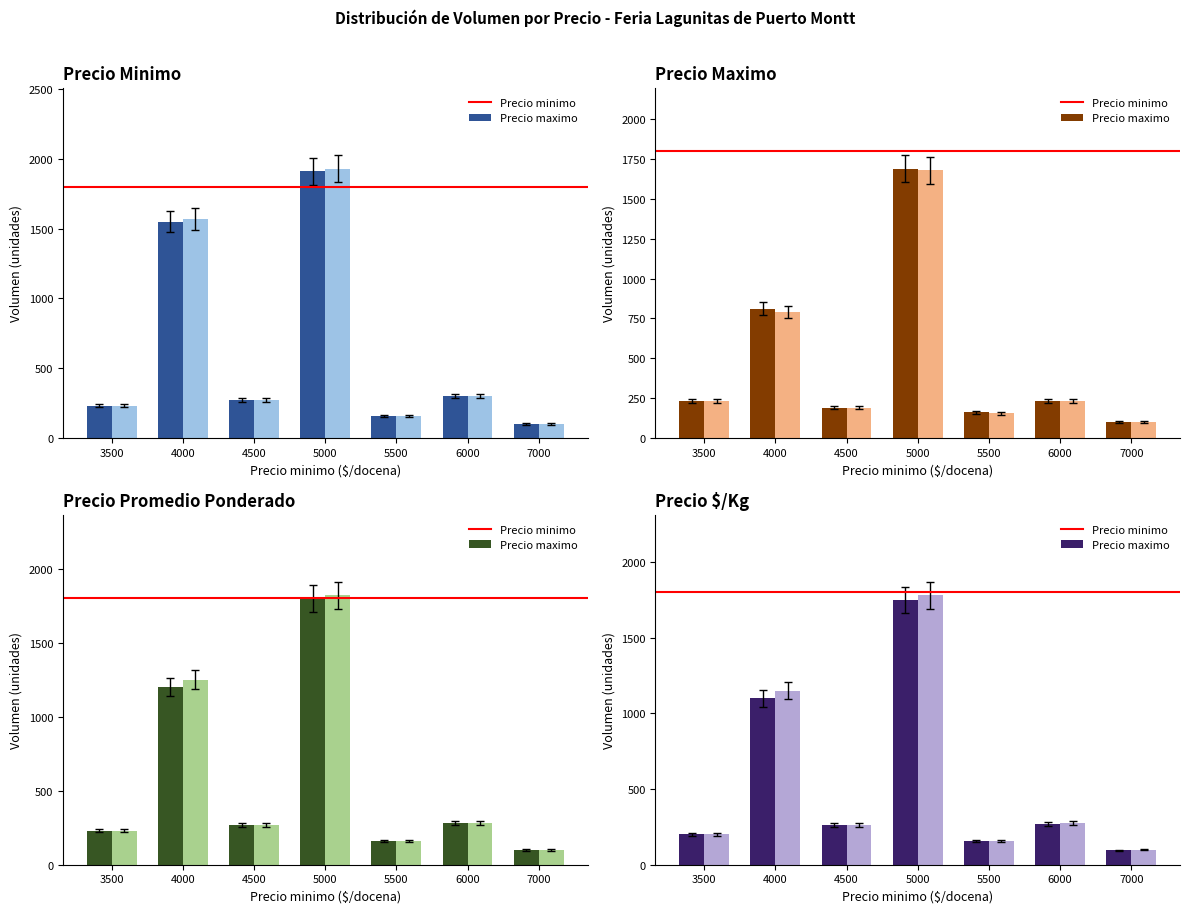

What is the smallest value displayed?

95